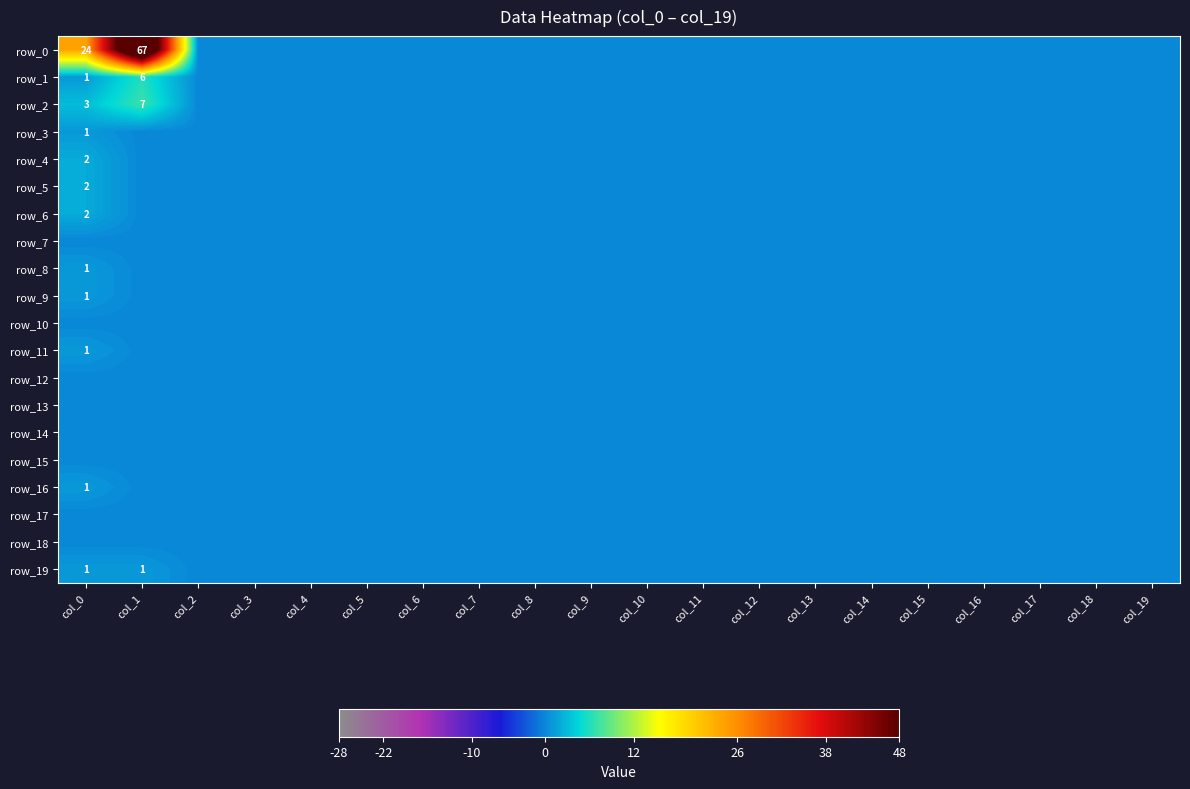

At how many categories does at least one series exceed 2?

2